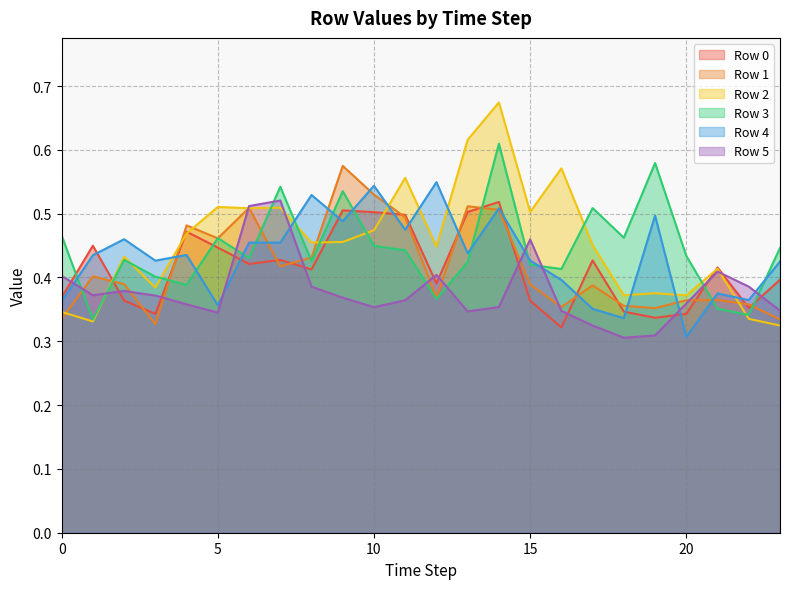

What is the sum of all Row 4 values?

10.4